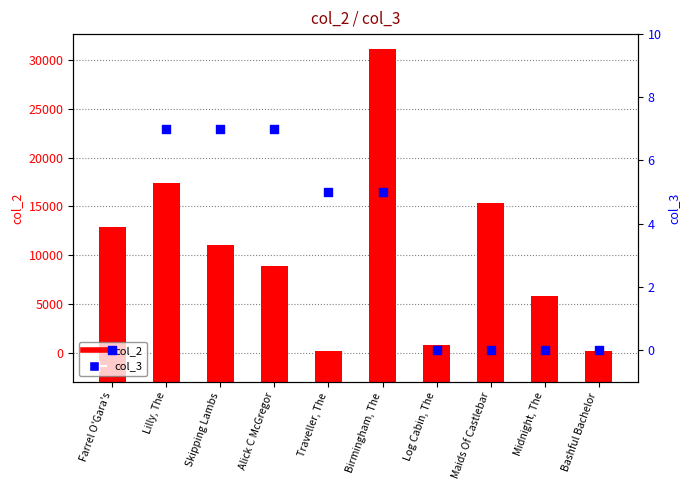

Which series contains the lowest Y value?

col_3